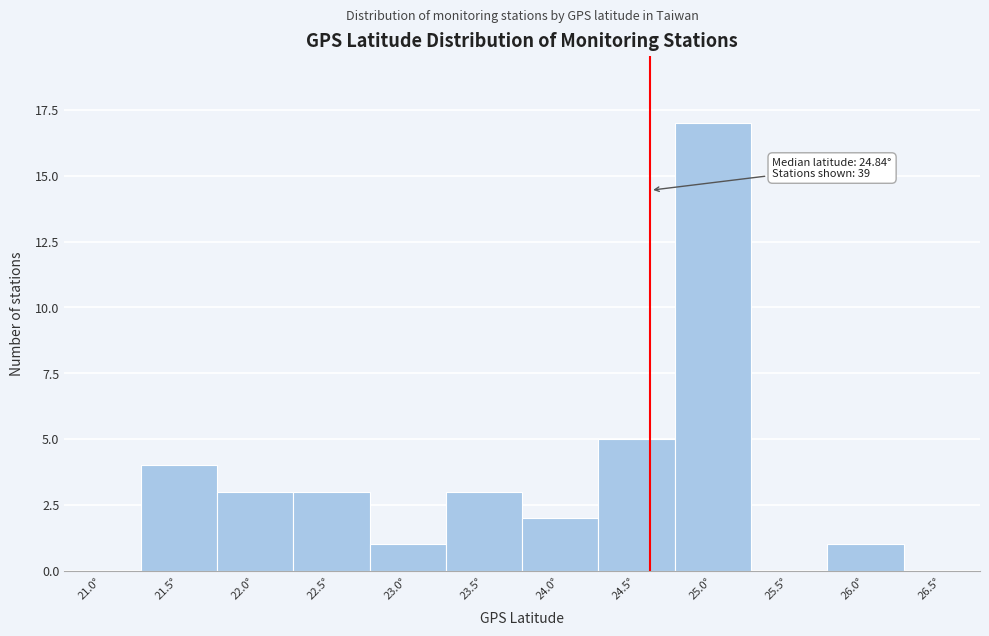

Reading right to left, list all the values displayed in this chart.

26.5°=0	26.0°=1	25.5°=0	25.0°=17	24.5°=5	24.0°=2	23.5°=3	23.0°=1	22.5°=3	22.0°=3	21.5°=4	21.0°=0